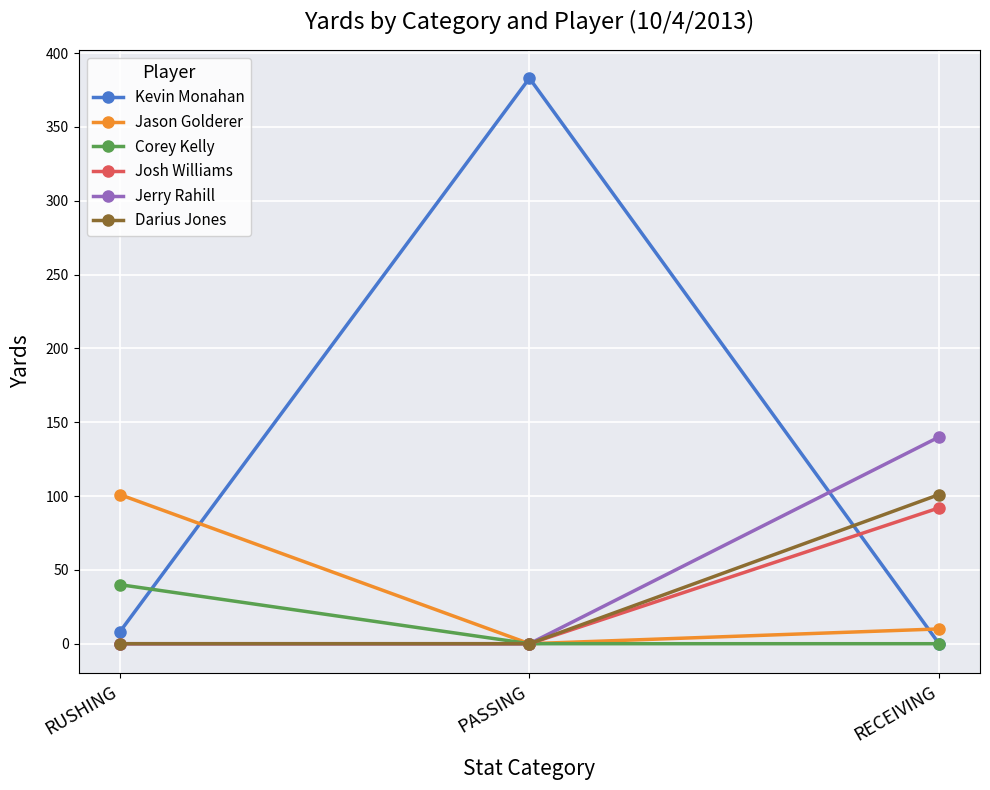

What is the maximum value shown in the chart?

383